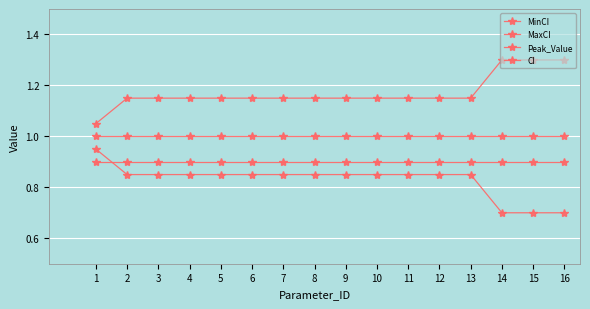

Is this an area chart (filled region under the line)?

No